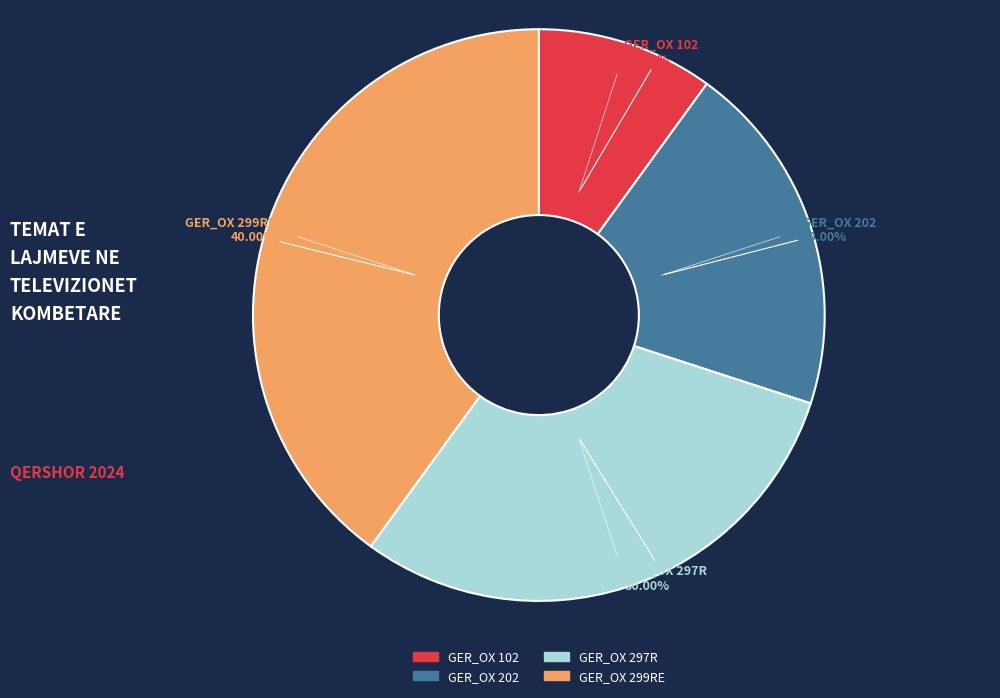

Is there a majority slice in this chart?

No